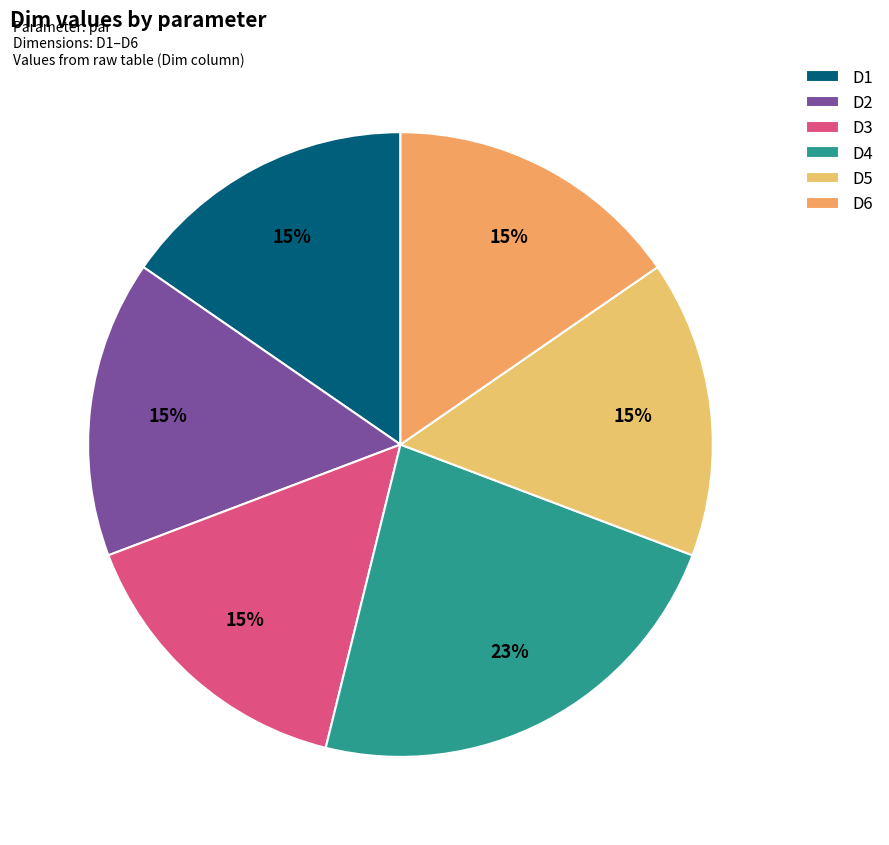

How many segments does this pie chart have?

6